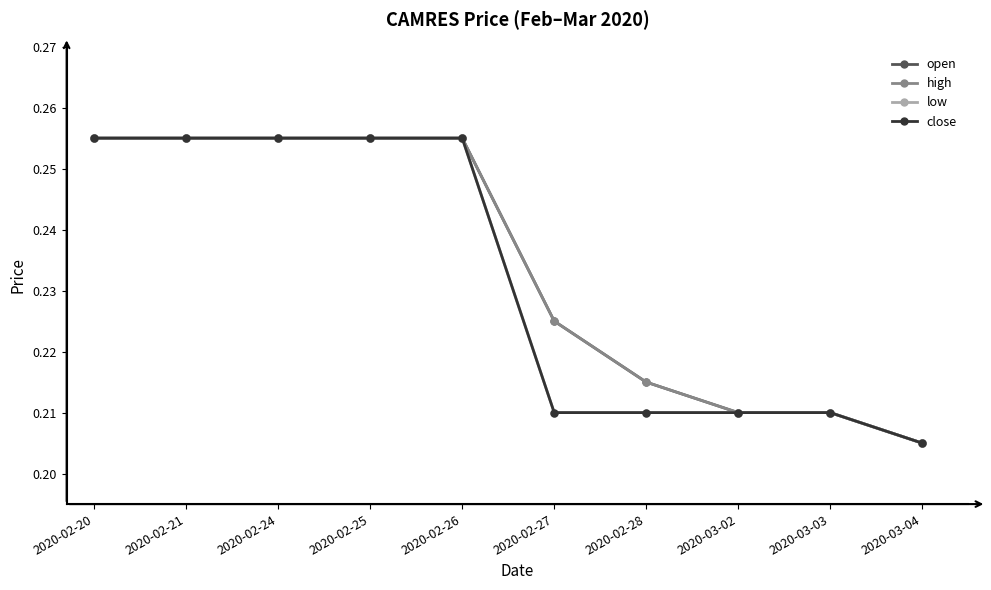

What is the difference between the maximum and minimum values in the close series?

0.1